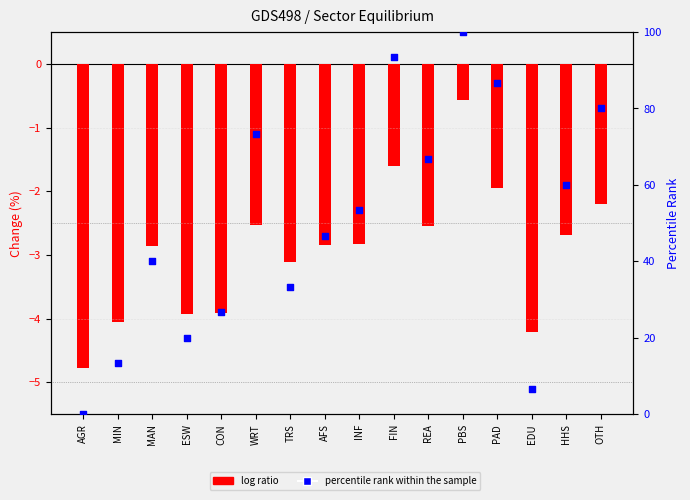

What are all the series names shown in the legend?

log ratio, percentile rank within the sample